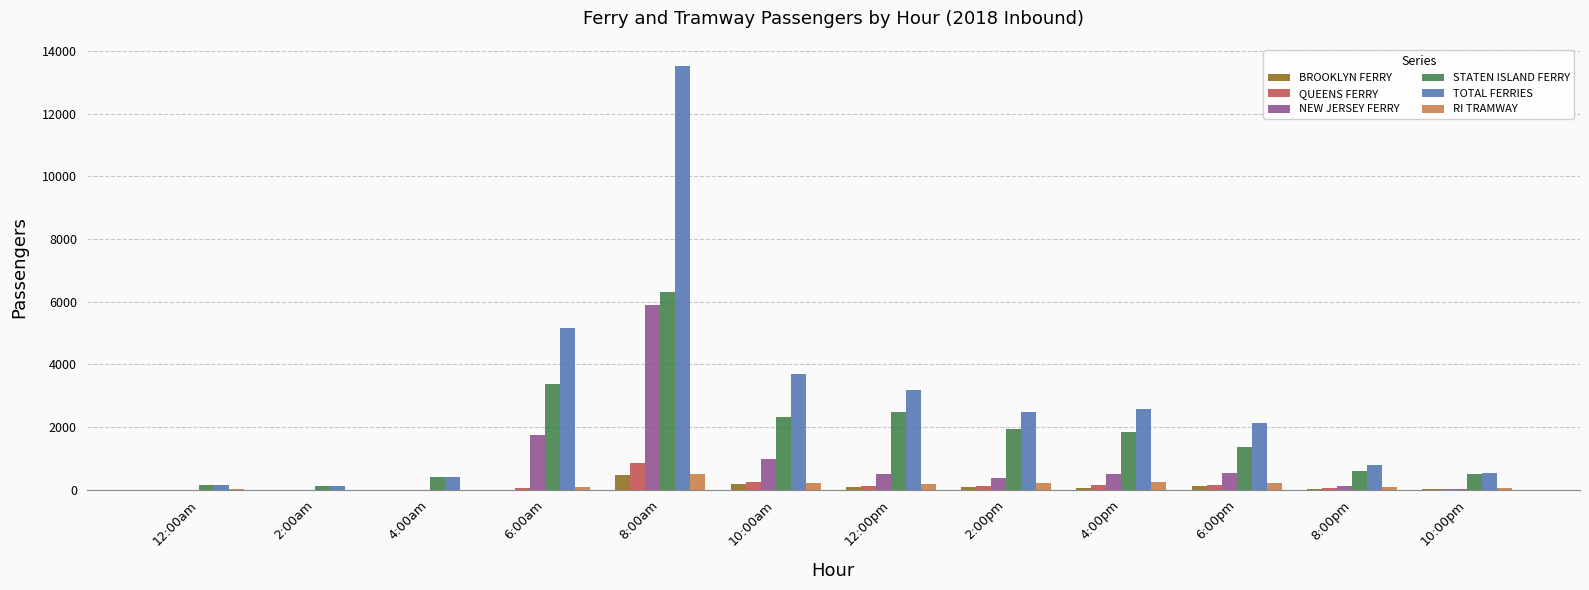

What is the total value across all series at 6:00pm?

4443